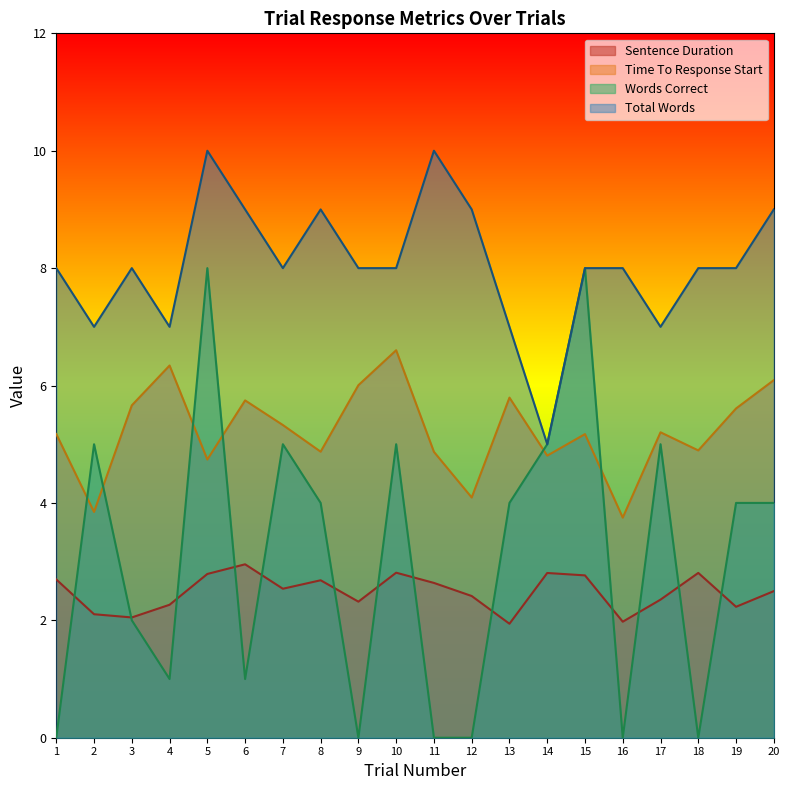

True or false: Time To Response Start and Sentence Duration intersect in this chart.

False